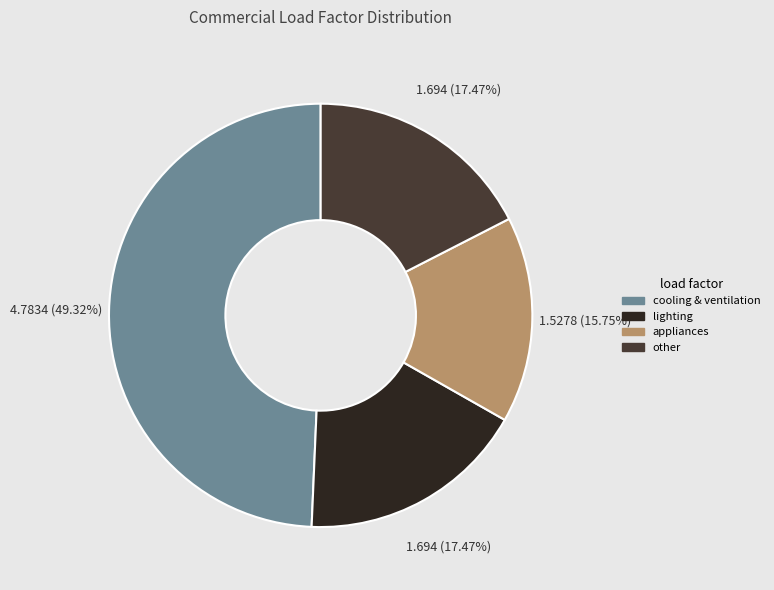

To the nearest percent, what is the difference between the cooling & ventilation and lighting slice percentages?

32%